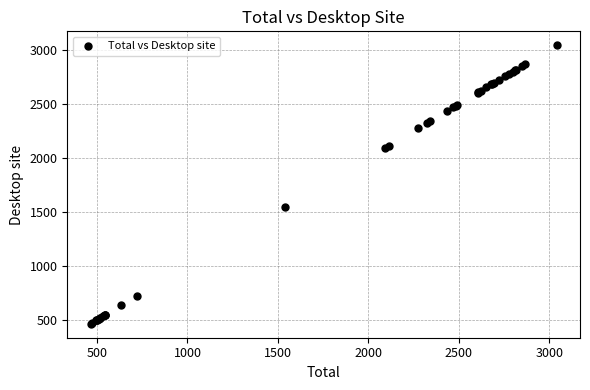

What Y value in the scatter plot is closest to 1752?

1541